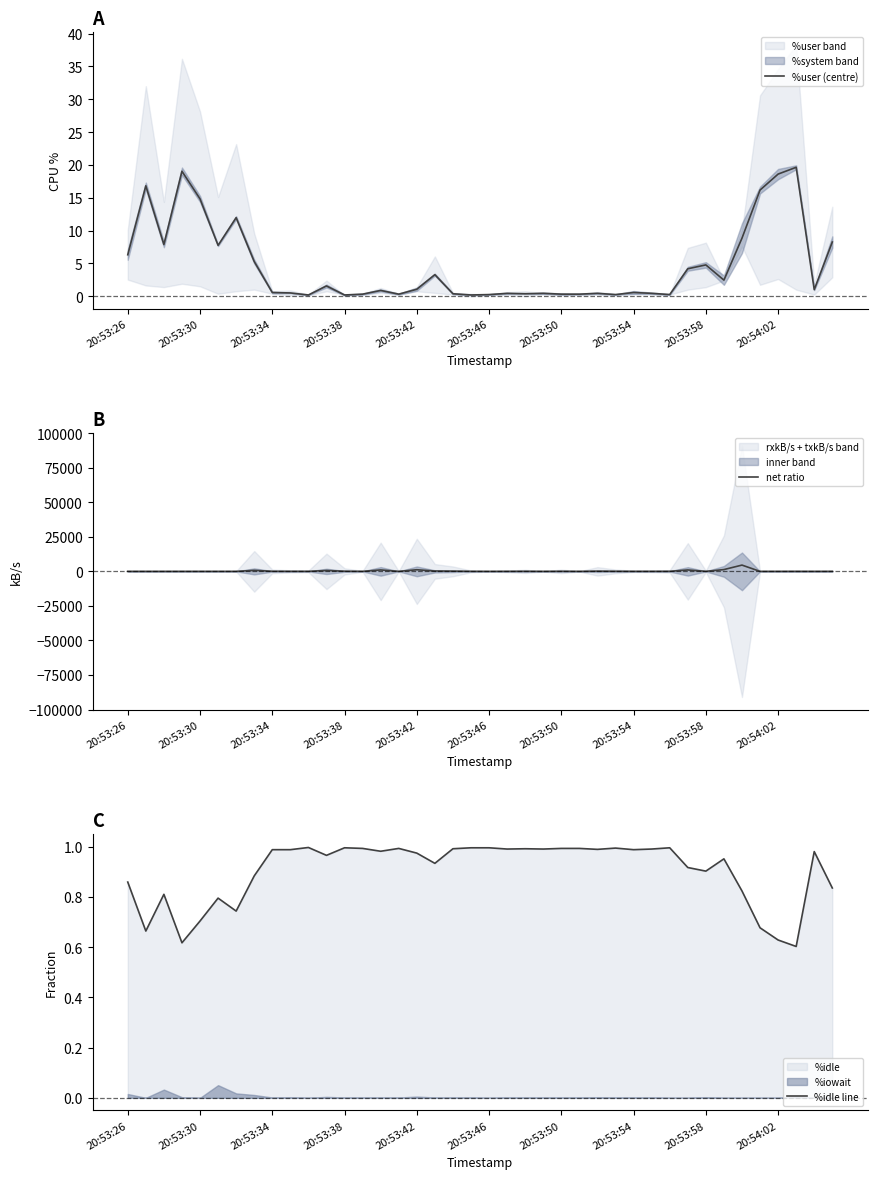

What is the value of the %idle line point at the 17th from the left?

1.0